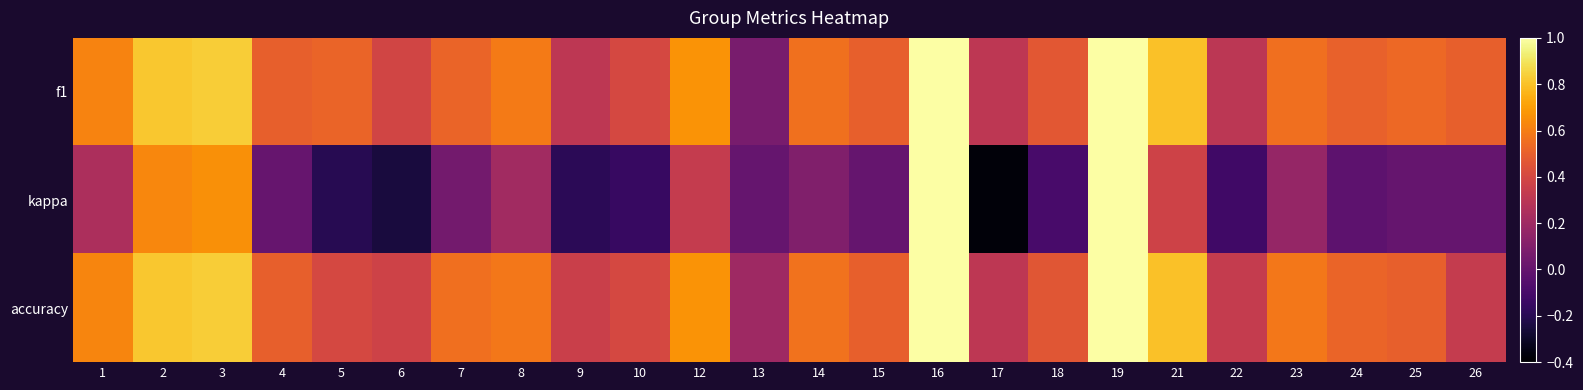

Which has a higher value, 12 or 5?

12